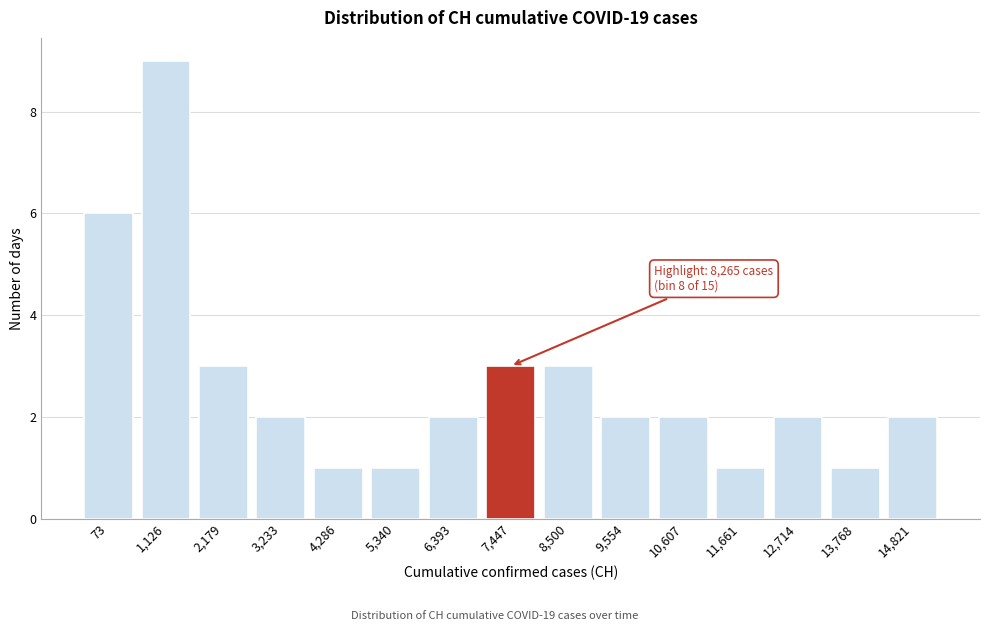

Reading left to right, transcribe all the data shown in this chart.

6	9	3	2	1	1	2	3	3	2	2	1	2	1	2